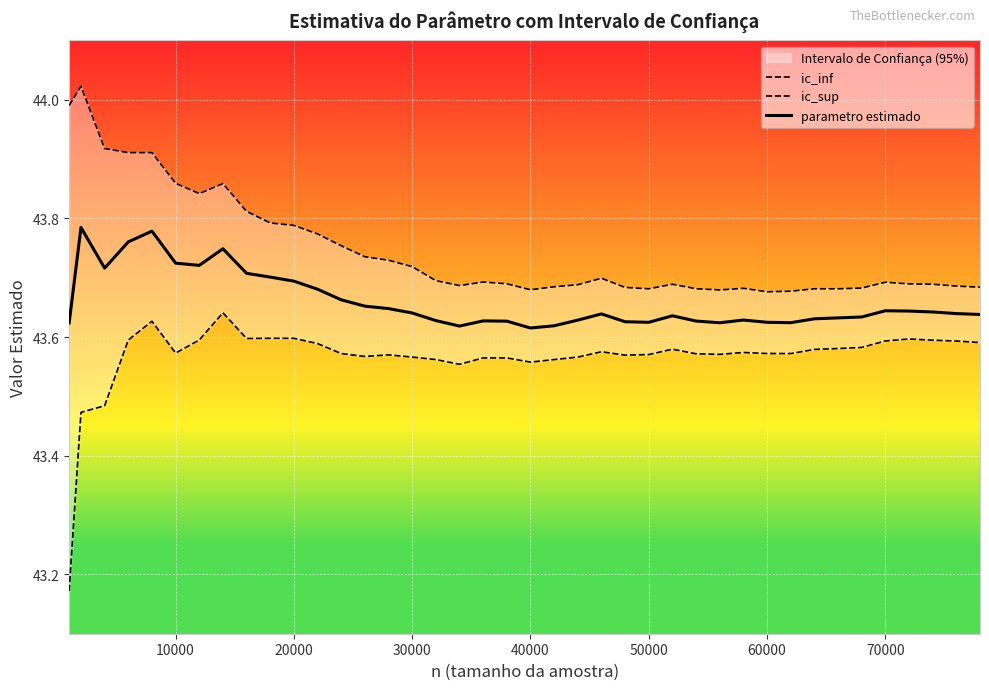

What is the maximum value for ic_inf?

43.6